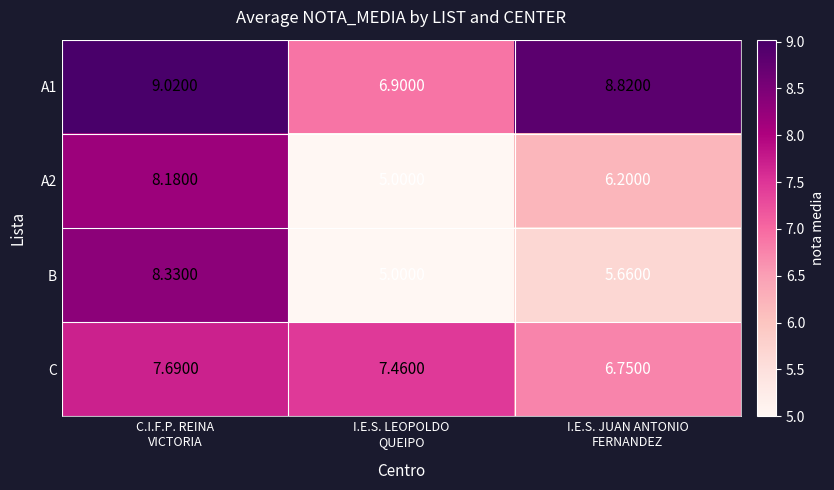

How many values in the A1 series are below 8?

1